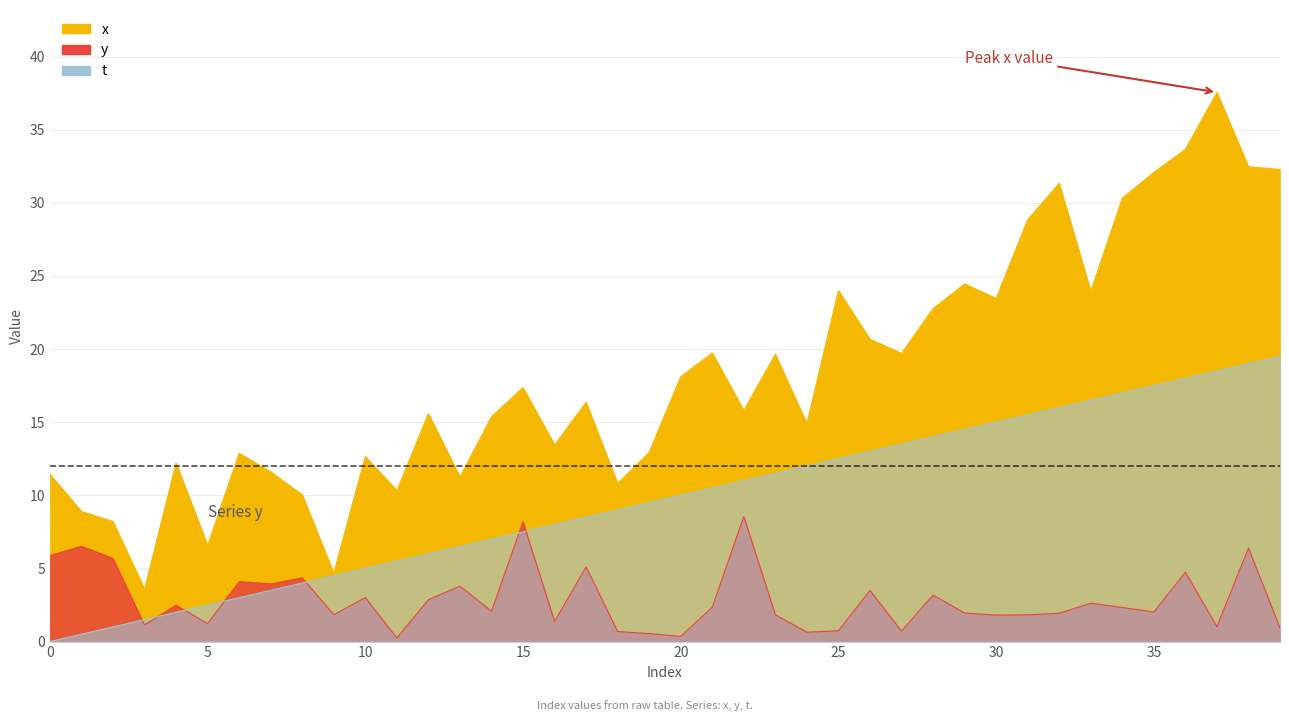

At which label does x first exceed 16?

15